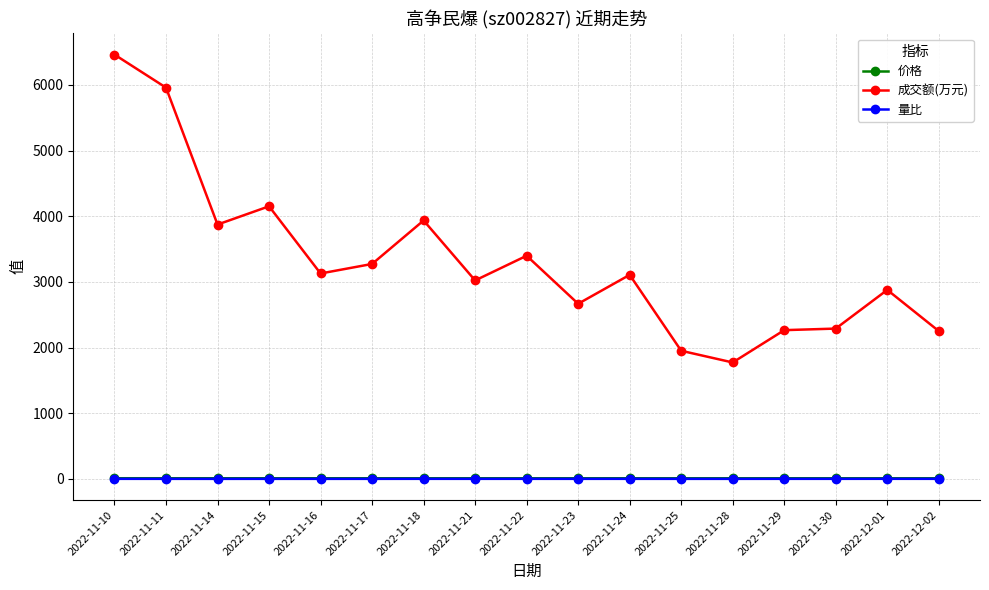

What is the average value of the 成交额(万元) series?

3316.5